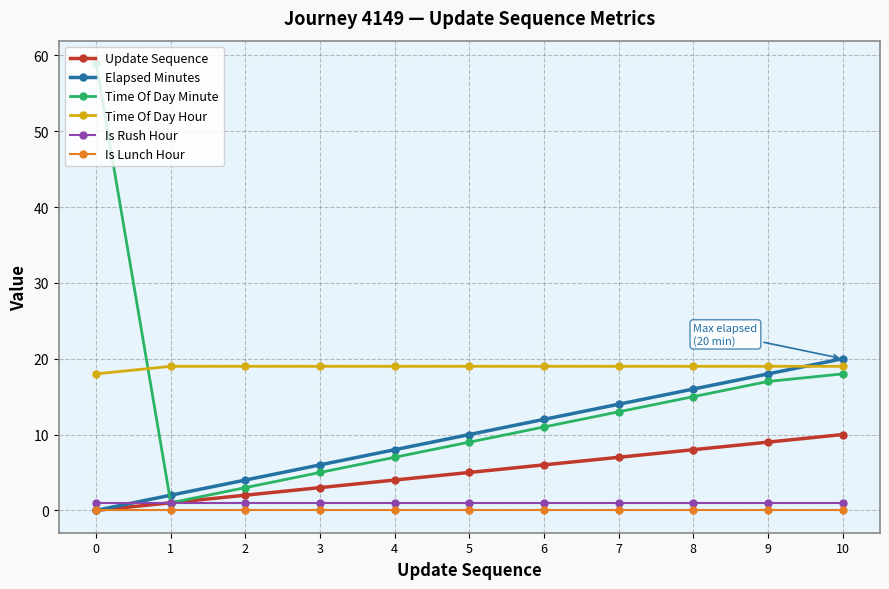

What is the difference between the highest and lowest values at 6?

19